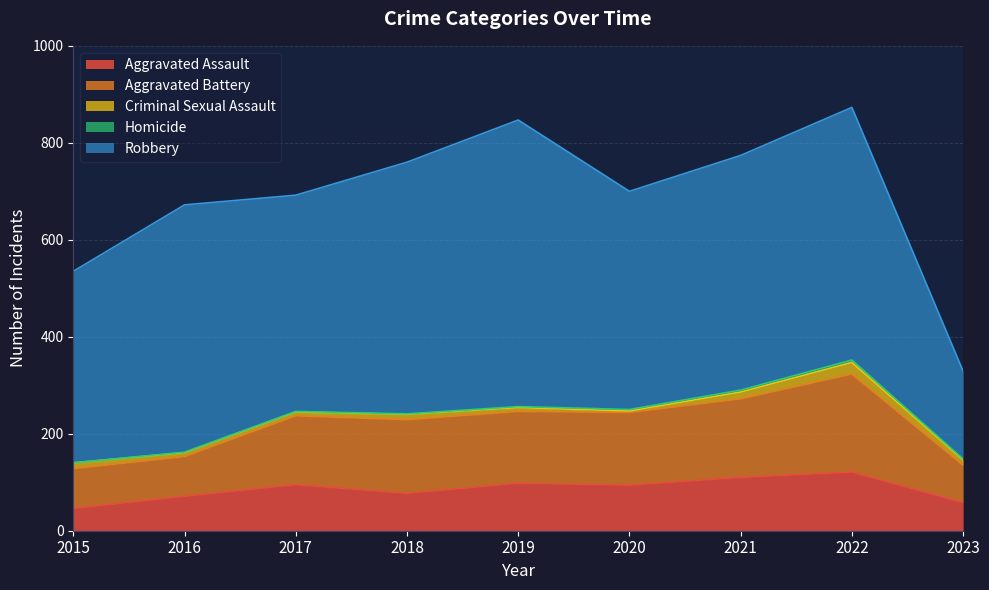

Rank the categories by Homicide value from lowest to highest.

2015, 2016, 2017, 2018, 2019, 2023, 2020, 2021, 2022